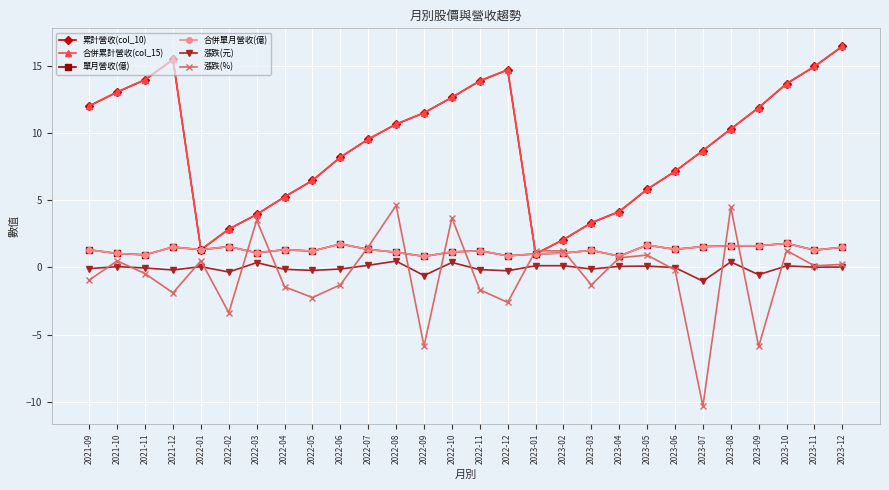

True or false: 累計營收(col_10) and 漲跌(元) cross at least once.

False